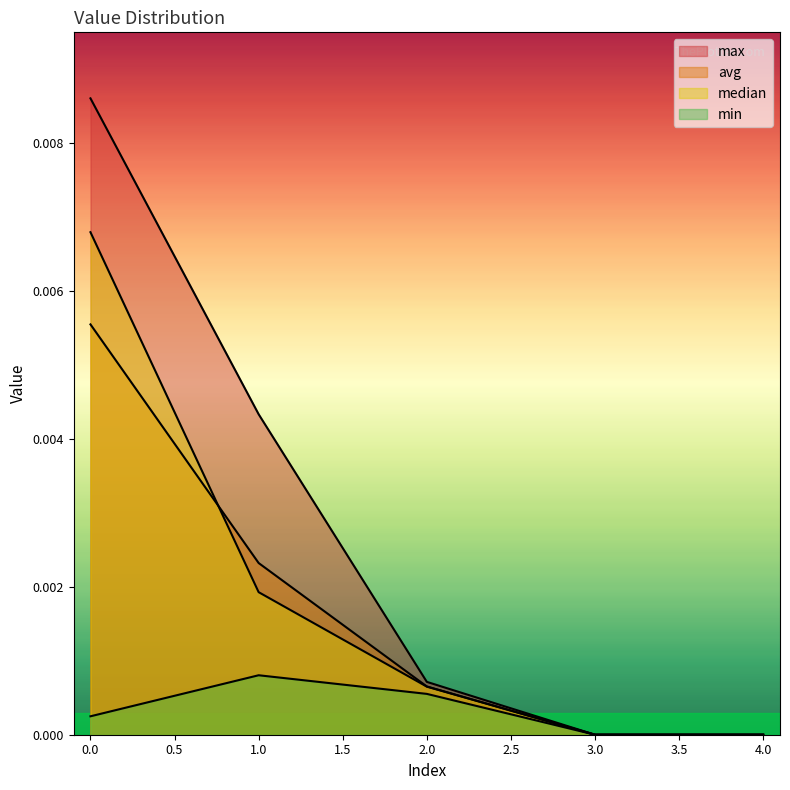

How many intersections are there between avg and median?

1